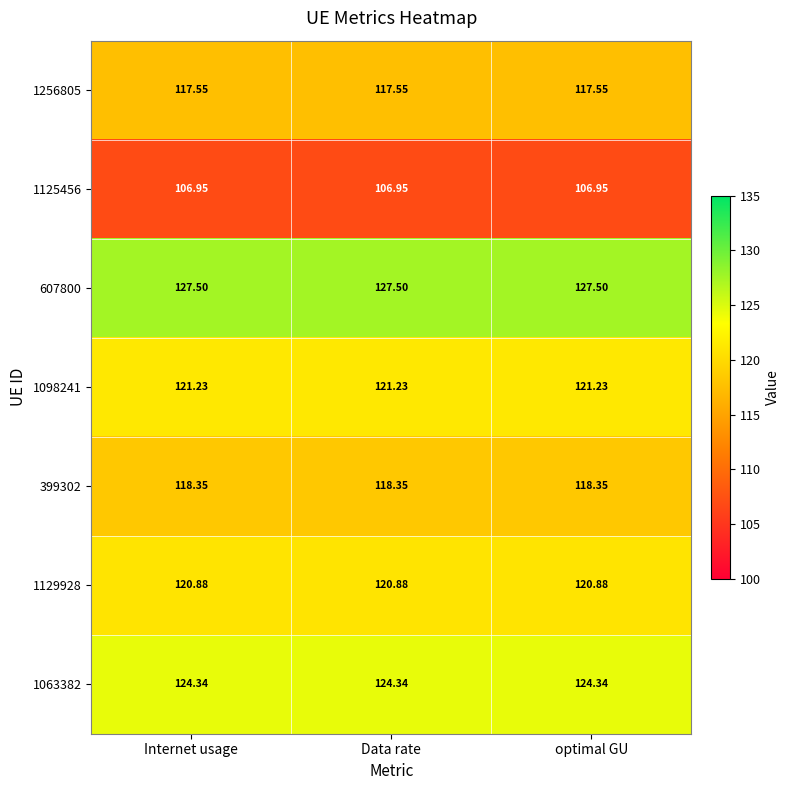

Is the value of 1098241 at optimal GU greater than the value of 399302 at Internet usage?

Yes